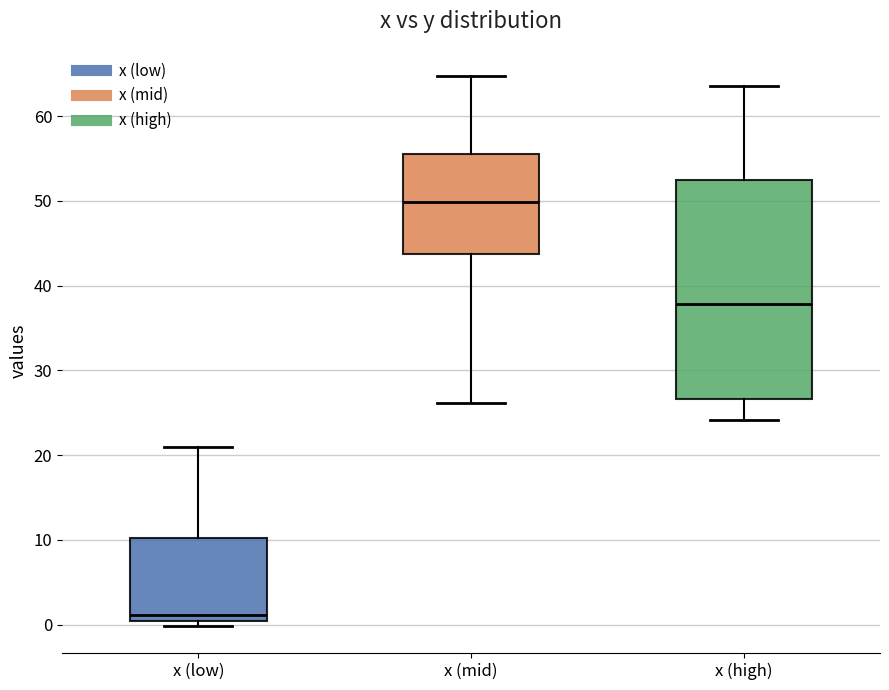

Comparing the boxes themselves (not the whiskers), which one is the tallest?

x (high)